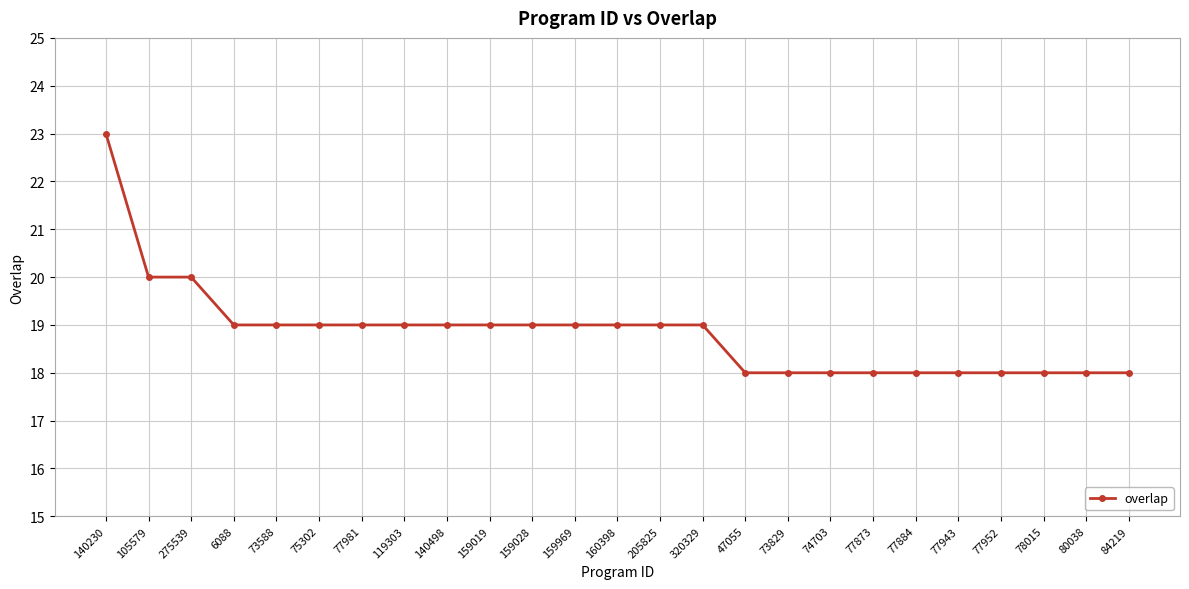

How many data points does each series have?

25